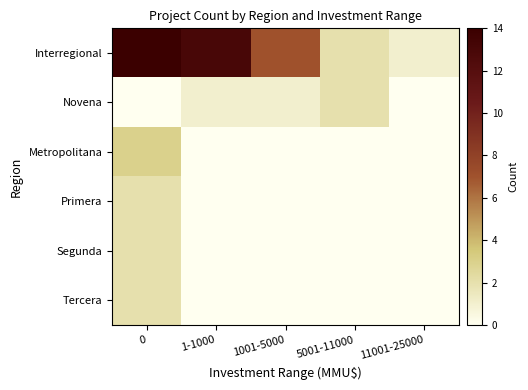

What is the difference between the highest and lowest values at 11001-25000?

1